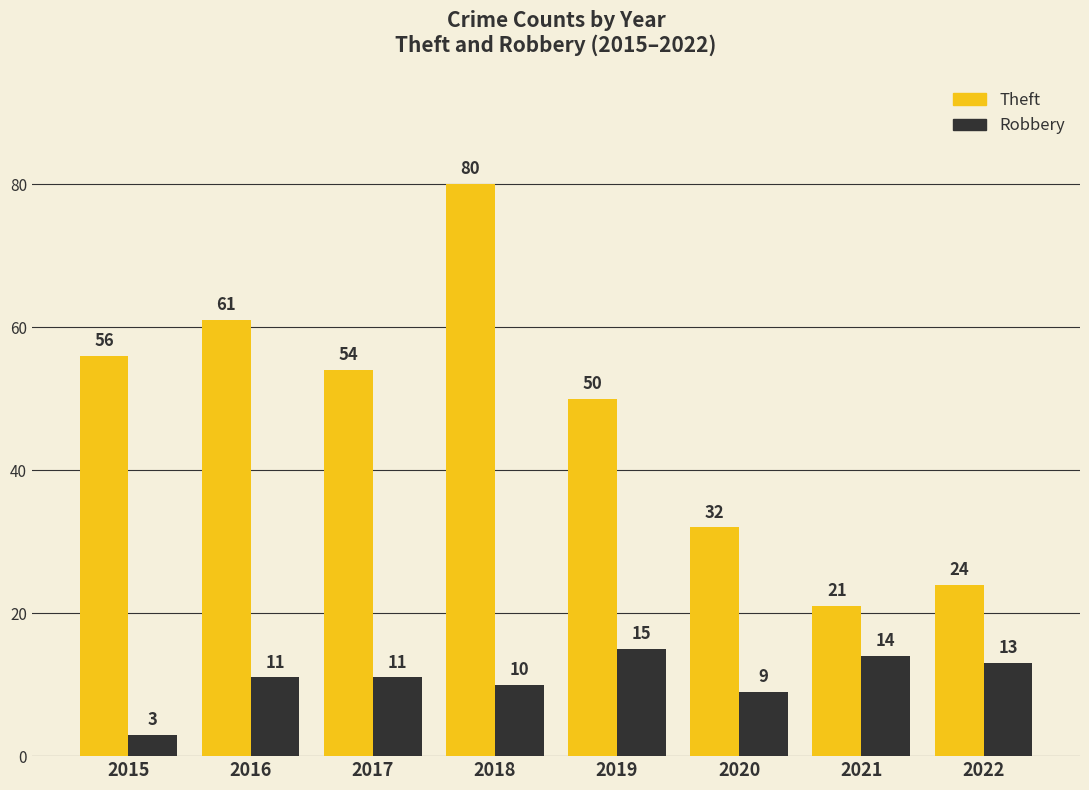

List the series in order of their peak value, lowest first.

Robbery, Theft